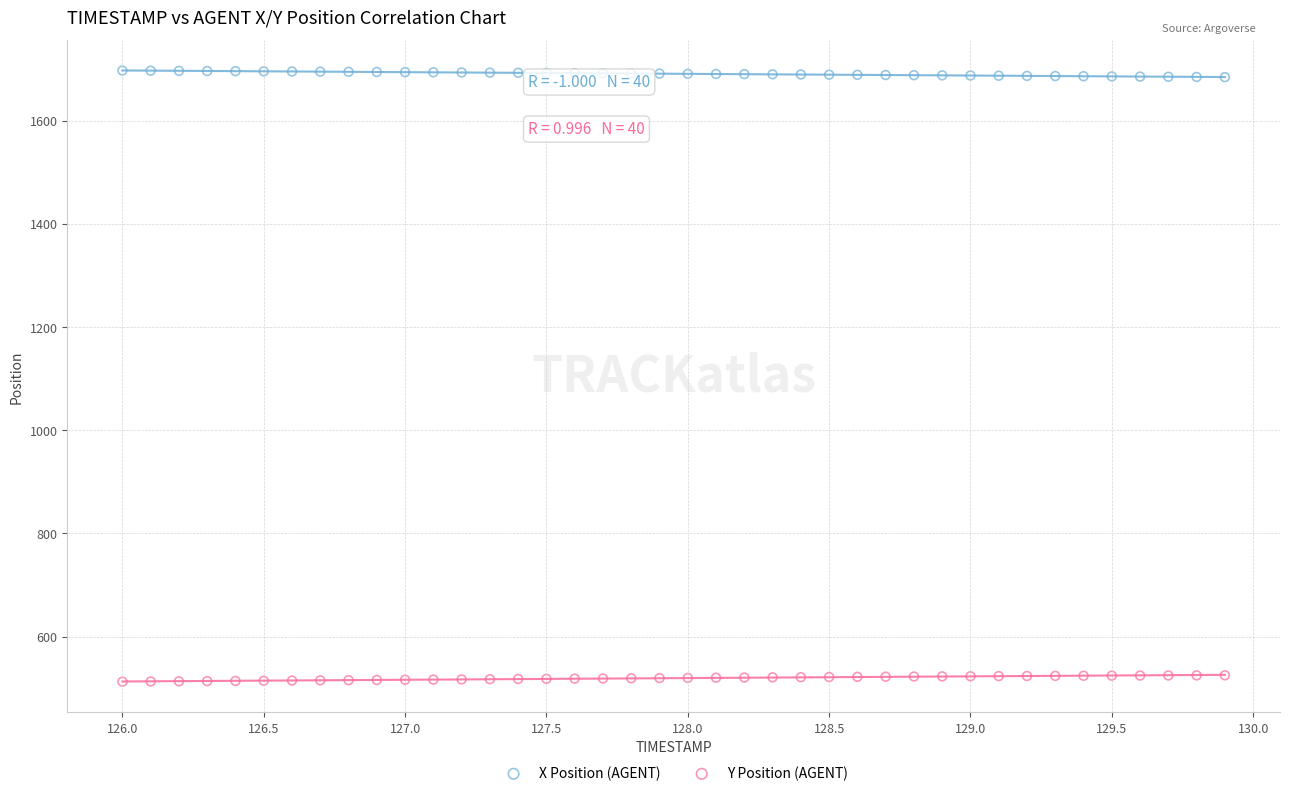

What is the X range (max minus min) for the scatter plot?

3.9